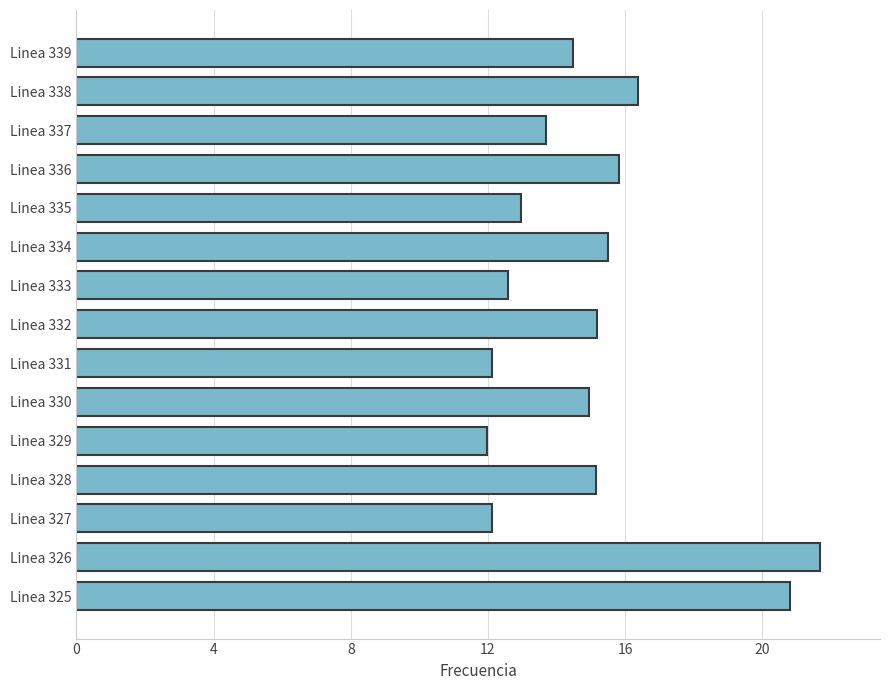

What is the smallest value displayed?

12.0